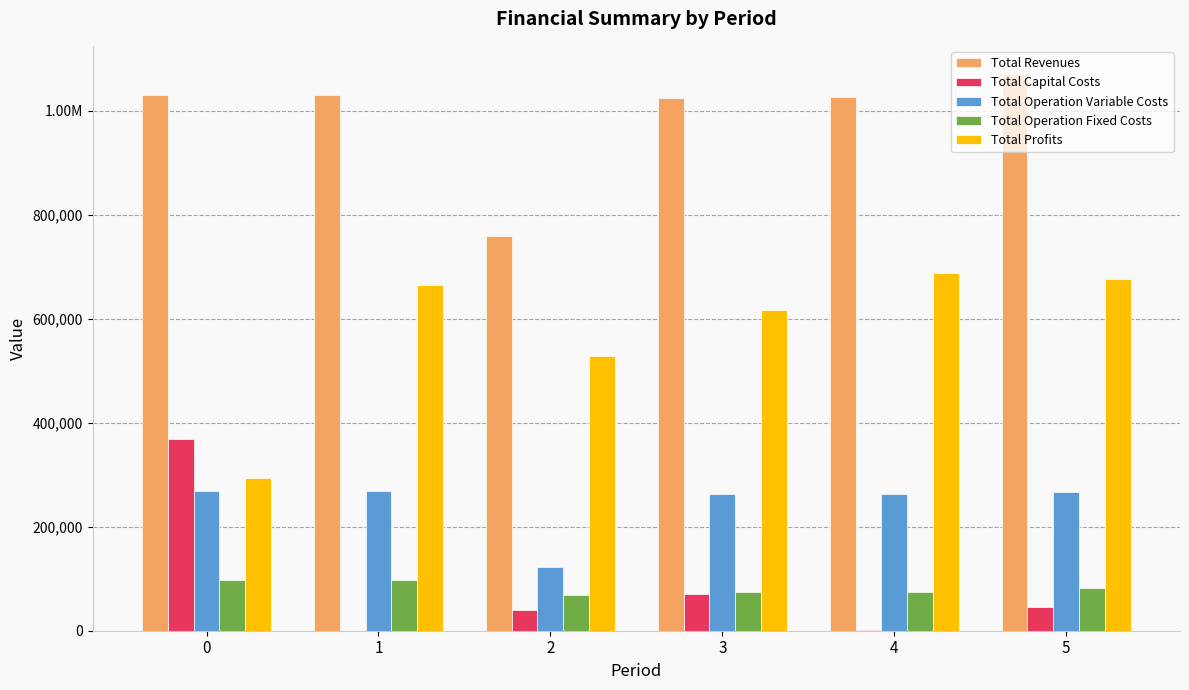

The Total Capital Costs series shows 11454.0 at 2. True or false?

False